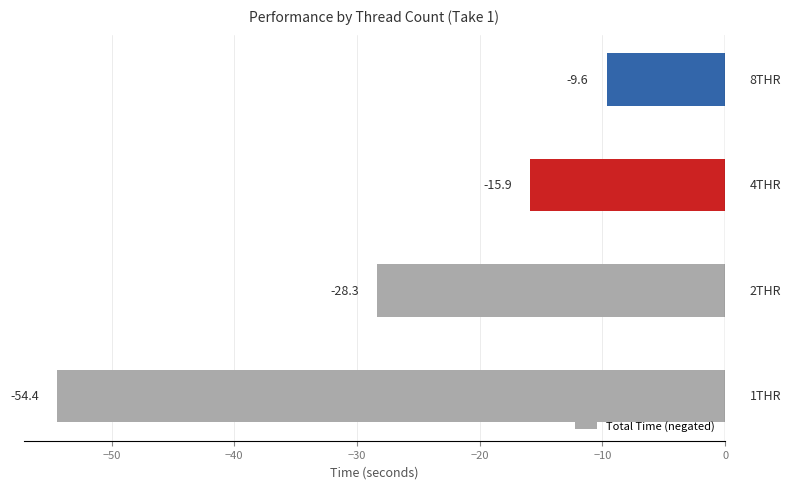

What is the difference between the maximum and minimum values?

44.8